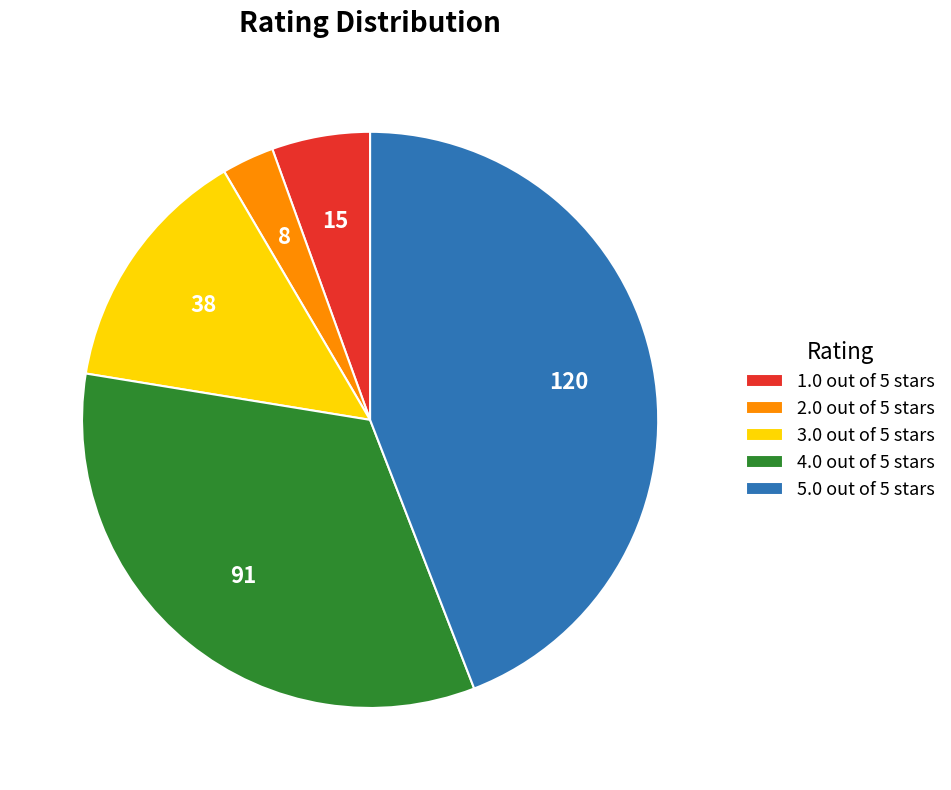

What is the smallest slice in the pie chart?

2.0 out of 5 stars